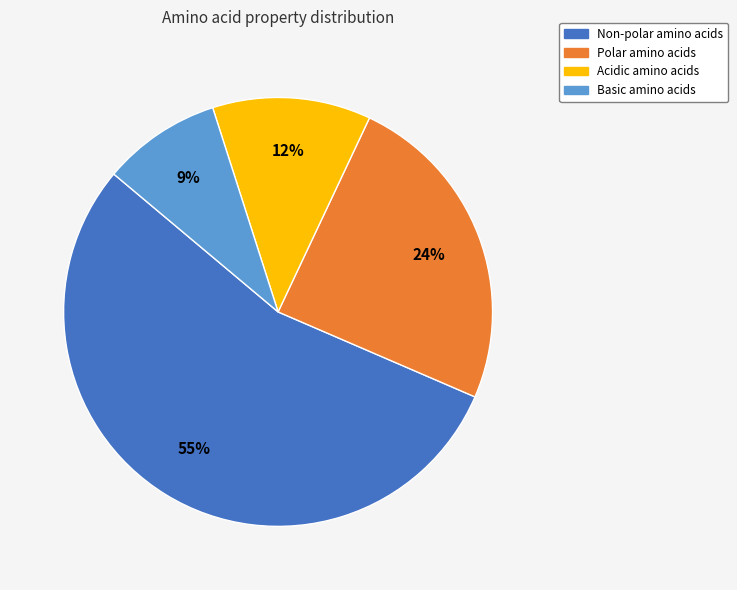

Does any single category account for the majority?

Yes